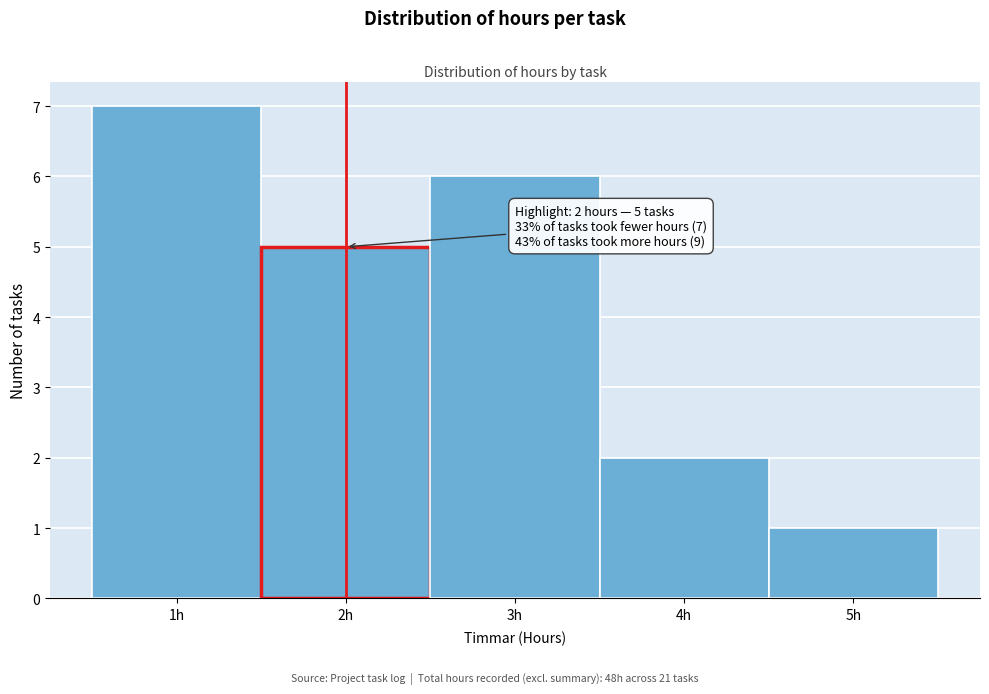

Which range on the x-axis has the tallest bar?

0.5 to 1.5